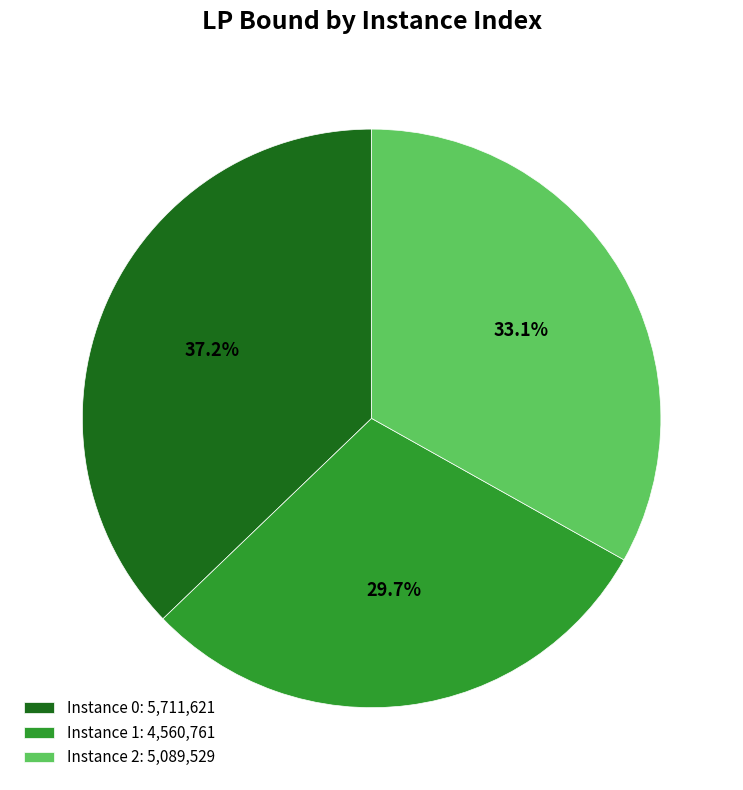

How many segments does this pie chart have?

3